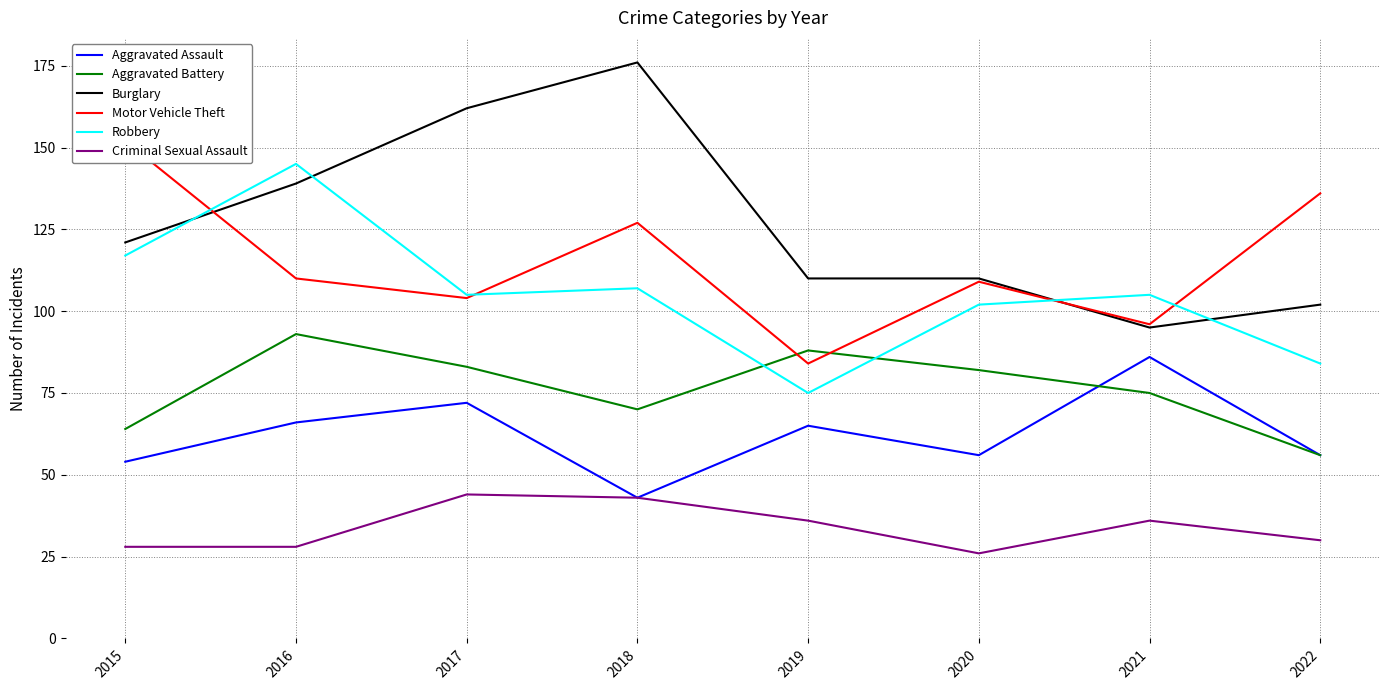

Is it true that Burglary equals 74 at 2015?

False